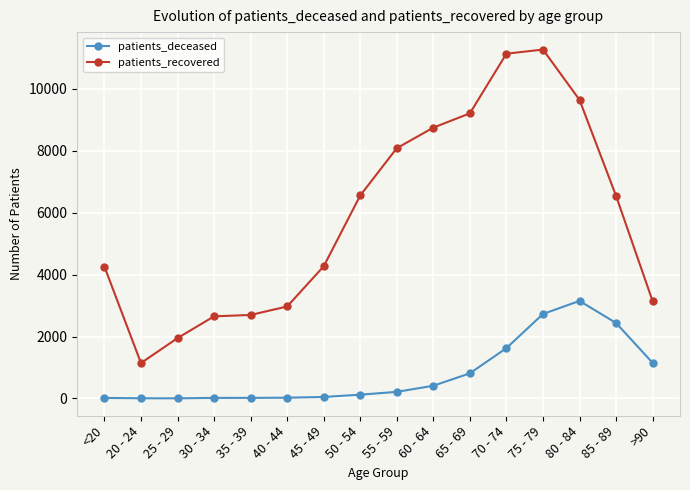

What is the maximum value for patients_deceased?

3150